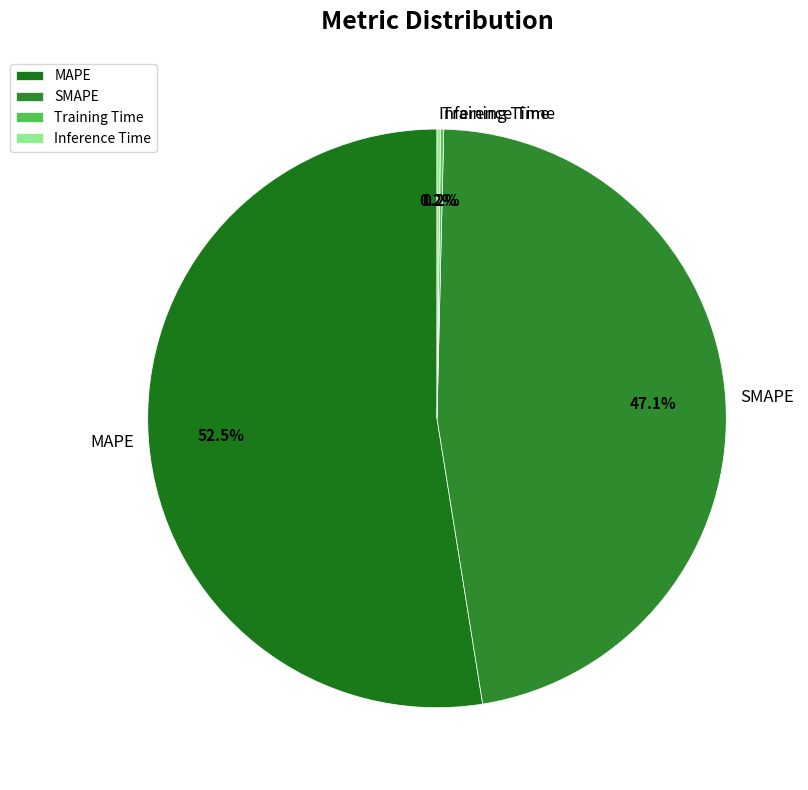

Is it true that SMAPE is 47% of the pie?

True